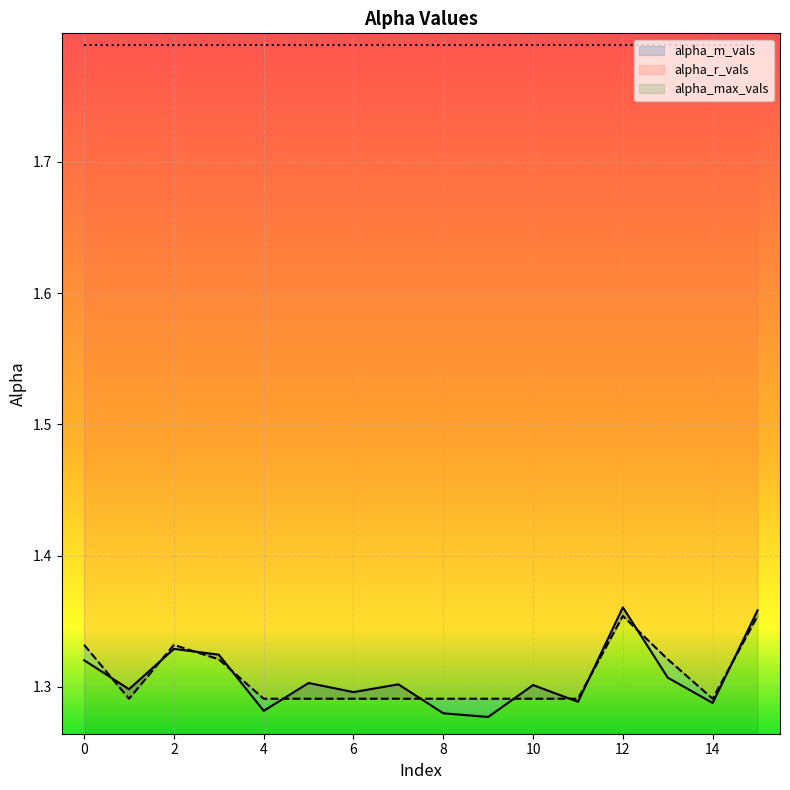

How many data points does each series have?

16